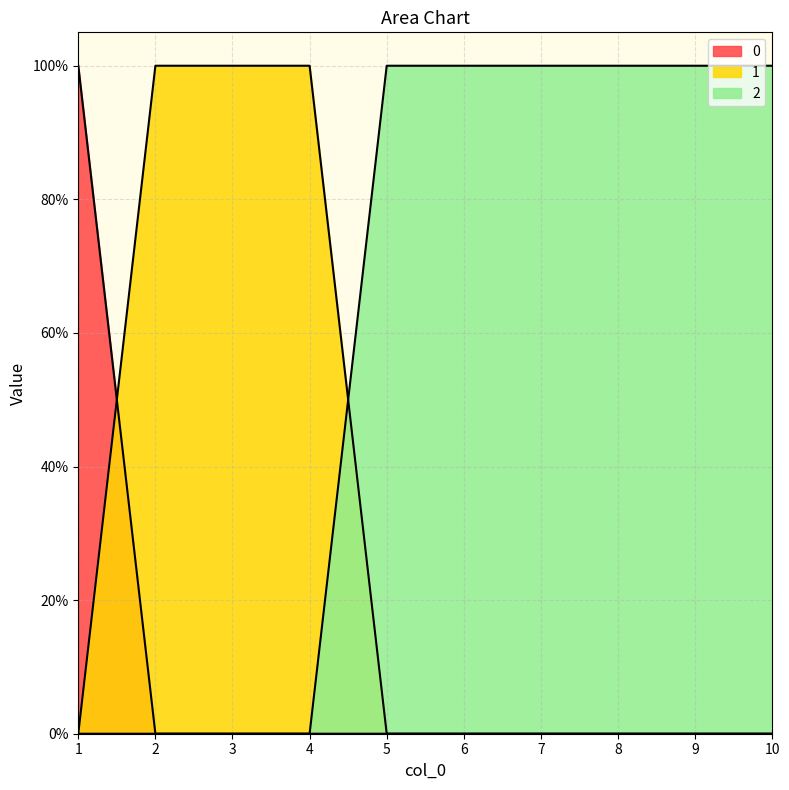

True or false: 0 has a value of 1 at 6.

False